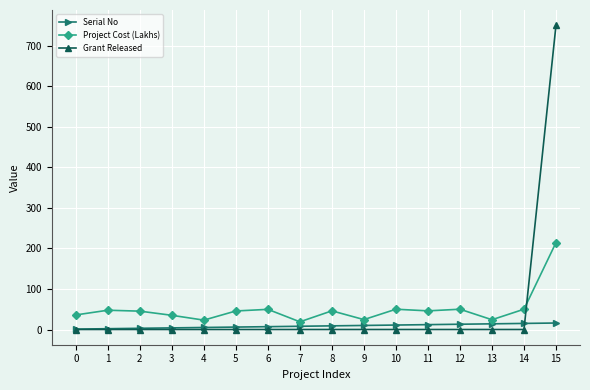

Which series has the widest spread of values?

Grant Released